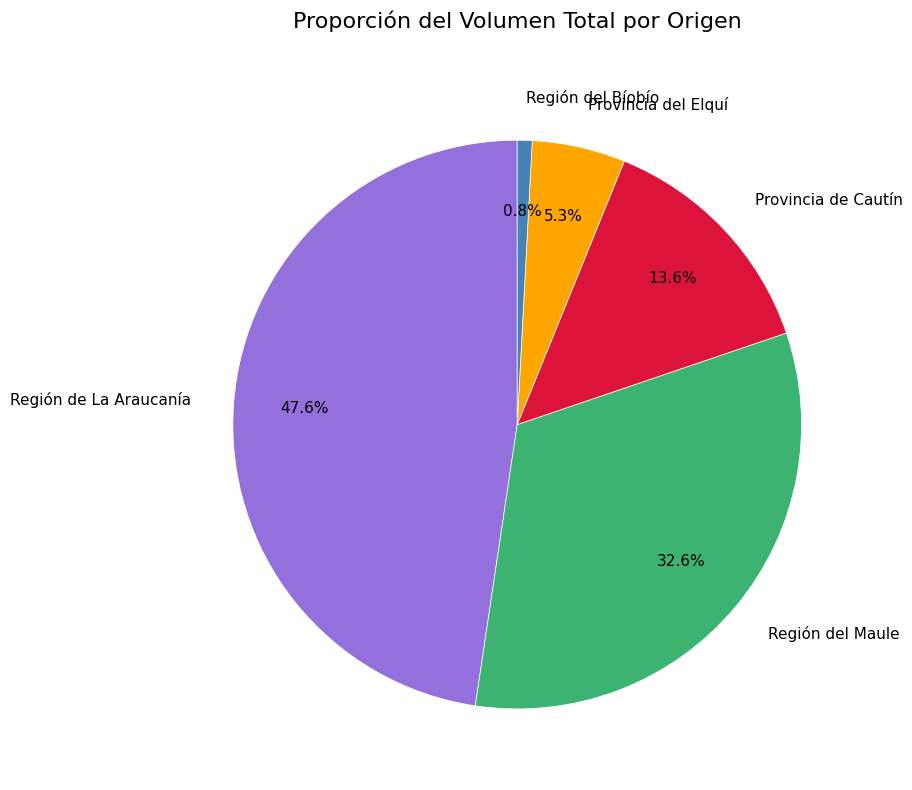

Does any single category account for the majority?

No